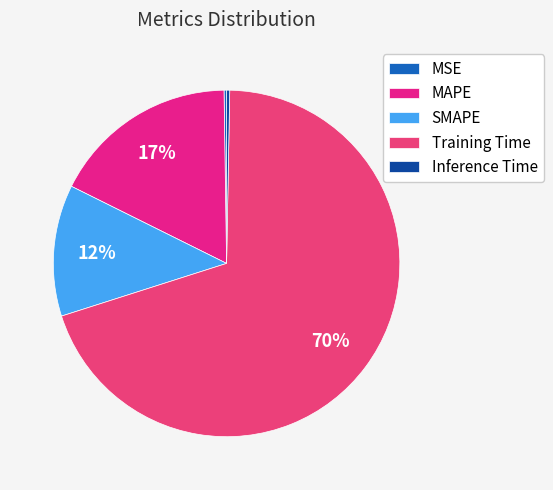

Which slice is the largest?

Training Time